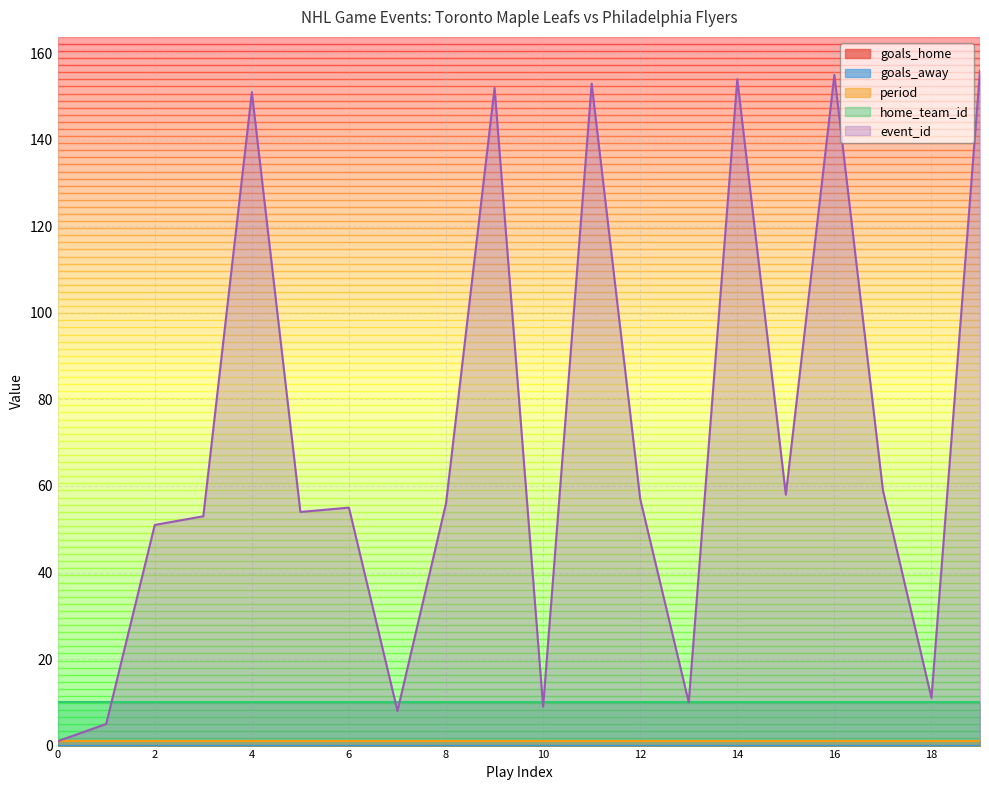

Which series has the largest range (max minus min)?

event_id